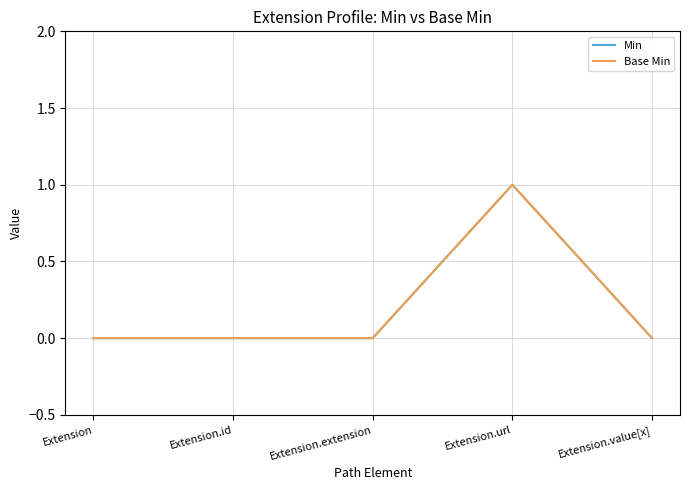

True or false: Base Min and Min intersect in this chart.

False